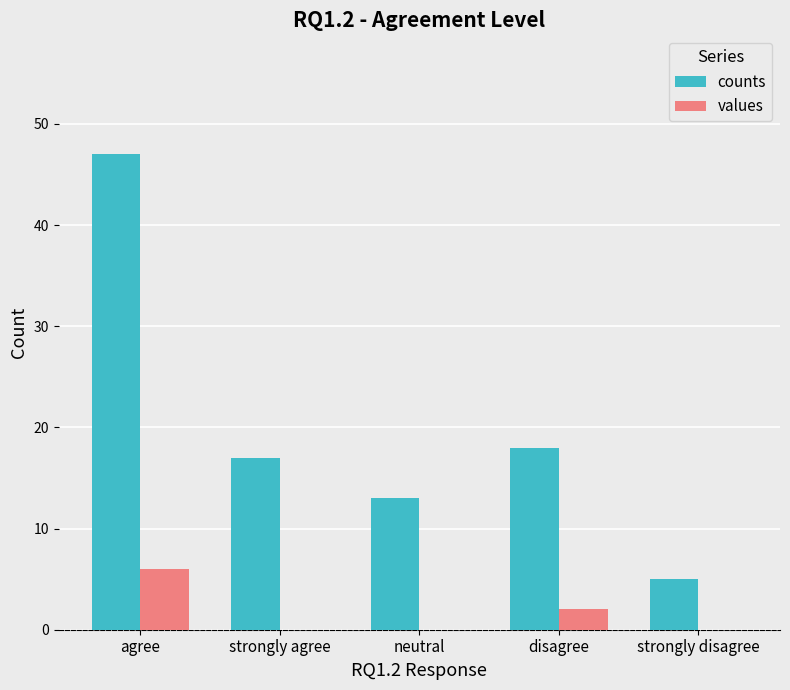

At which label does counts first exceed 17?

agree